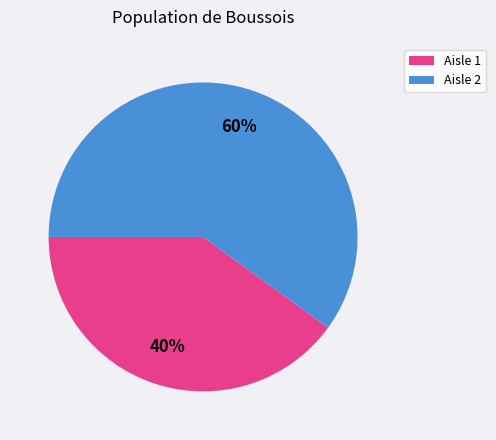

Count the number of slices in the pie.

2